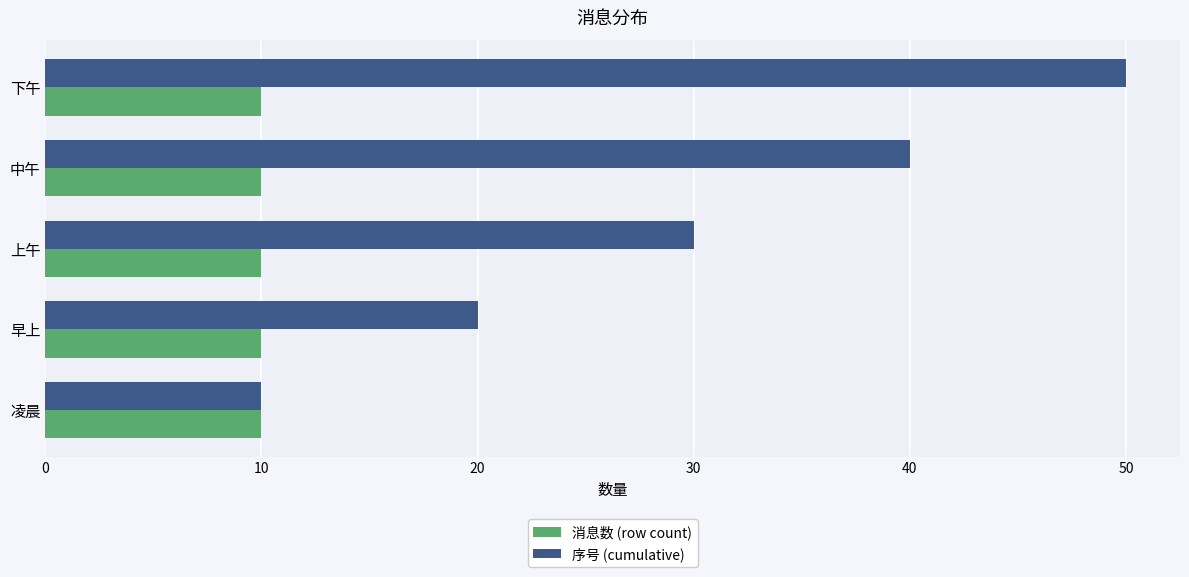

What is the difference between the maximum and minimum values in the 序号 (cumulative) series?

40